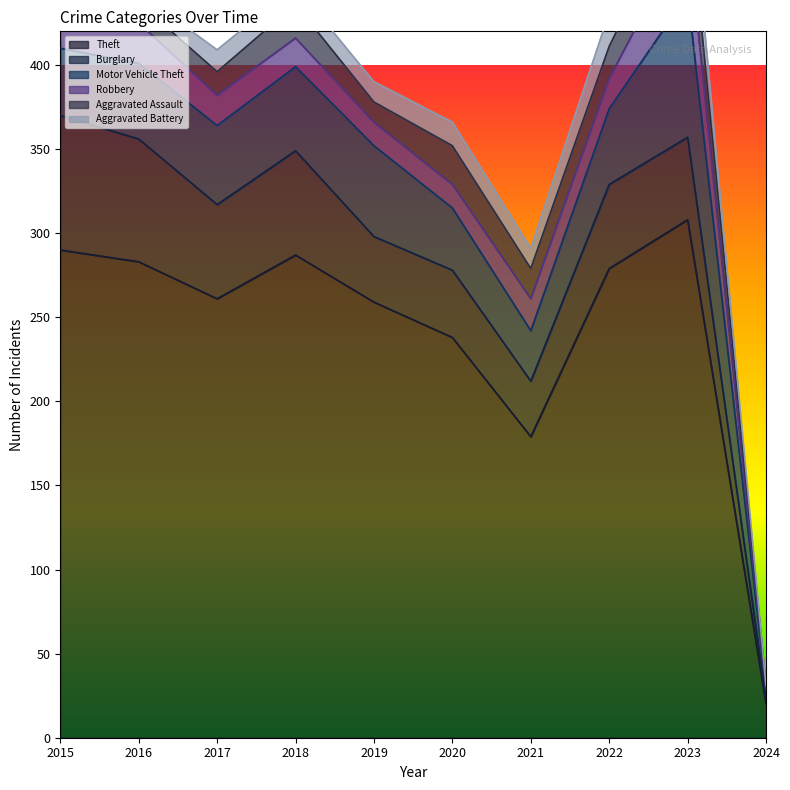

How many data points in Aggravated Assault are above 18?

4